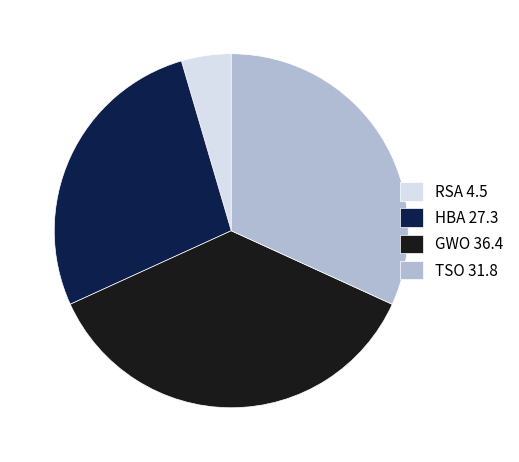

How many segments does this pie chart have?

4